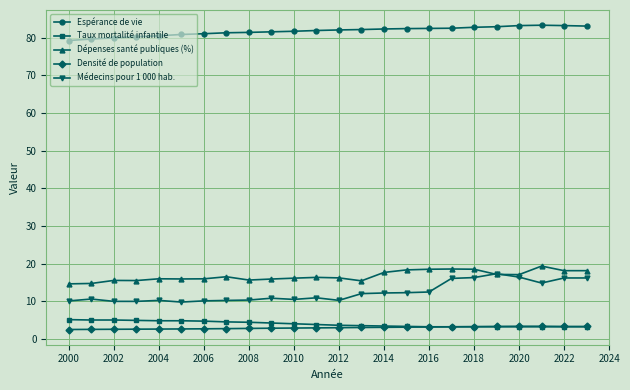

What is the minimum value shown in the chart?

2.5